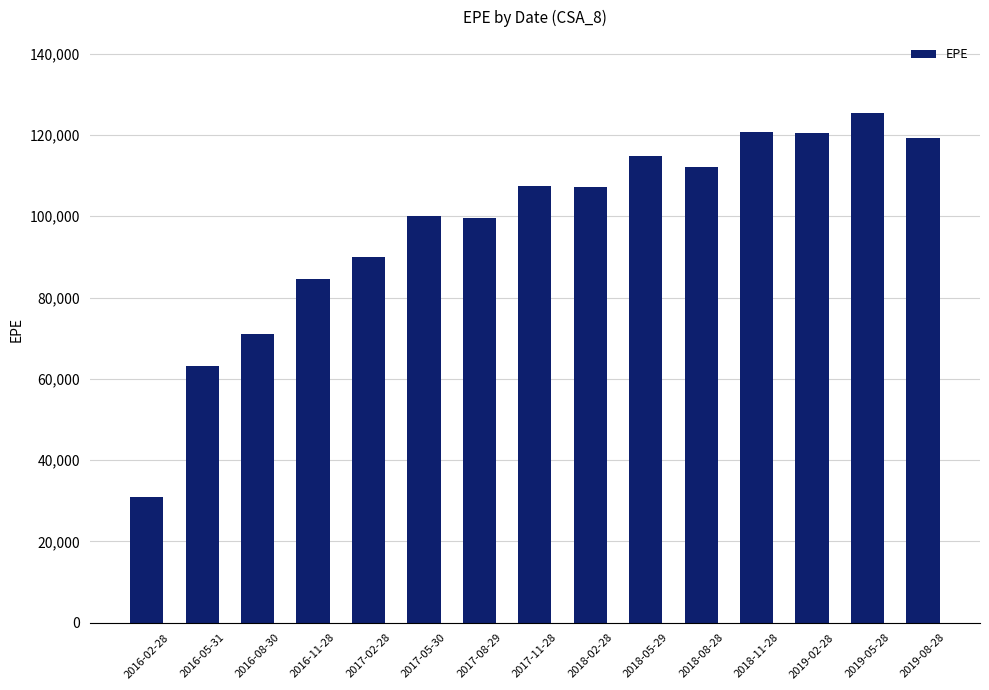

Is it true that the value at 2018-11-28 is 39824.1?

False